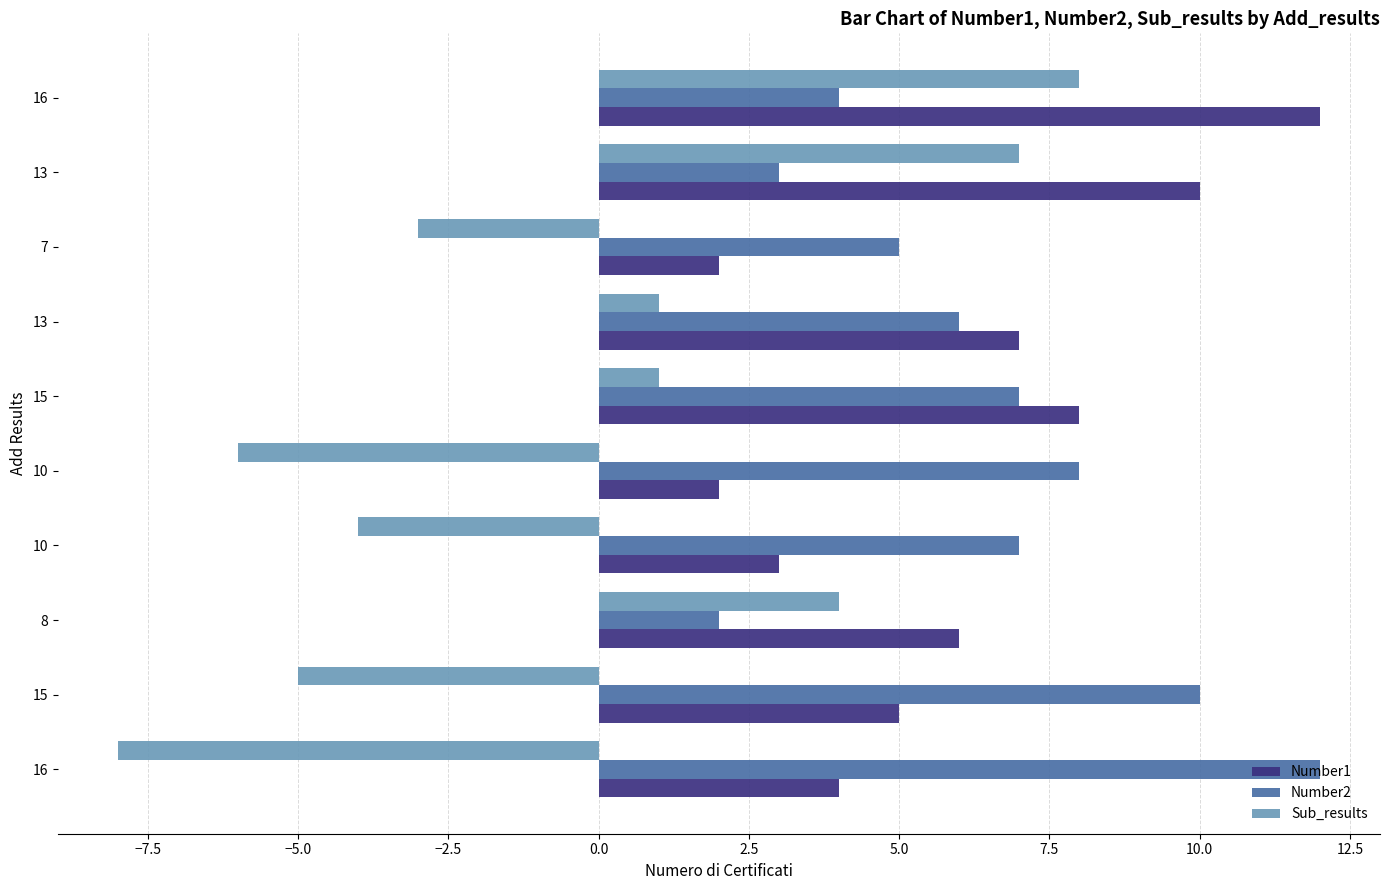

What are all the series names shown in the legend?

Number1, Number2, Sub_results